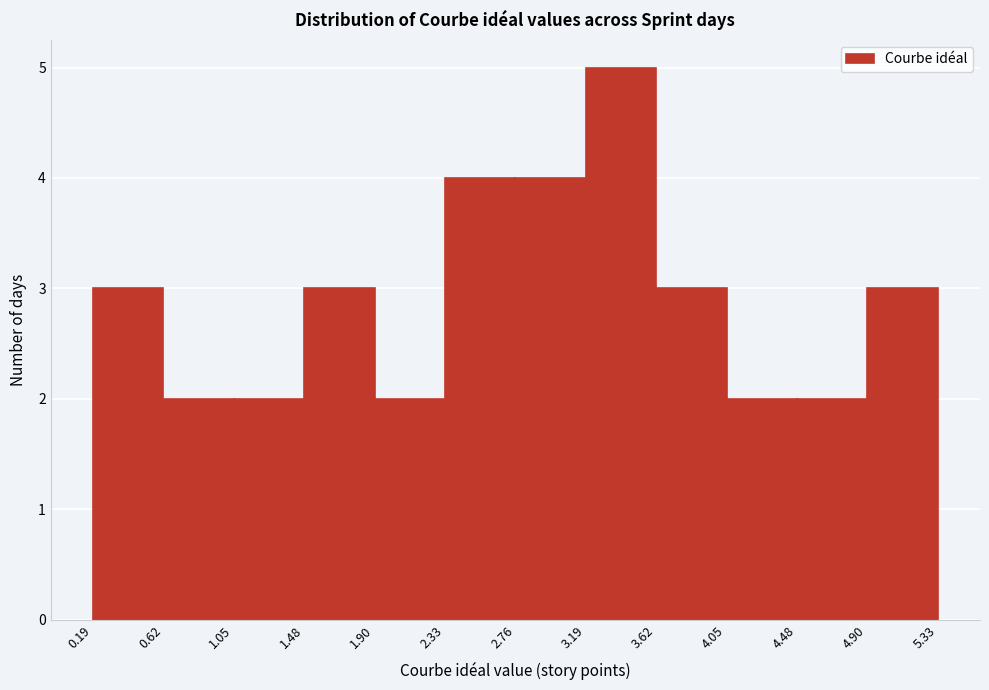

Reading left to right, list every bar in this chart as the range it spans on the x-axis followed by its height. The values are not printed on the chart, so give them approximately, as read against the axis.

0.19 to 0.62: 3
0.62 to 1.05: 2
1.05 to 1.48: 2
1.48 to 1.90: 3
1.90 to 2.33: 2
2.33 to 2.76: 4
2.76 to 3.19: 4
3.19 to 3.62: 5
3.62 to 4.05: 3
4.05 to 4.48: 2
4.48 to 4.90: 2
4.90 to 5.33: 3